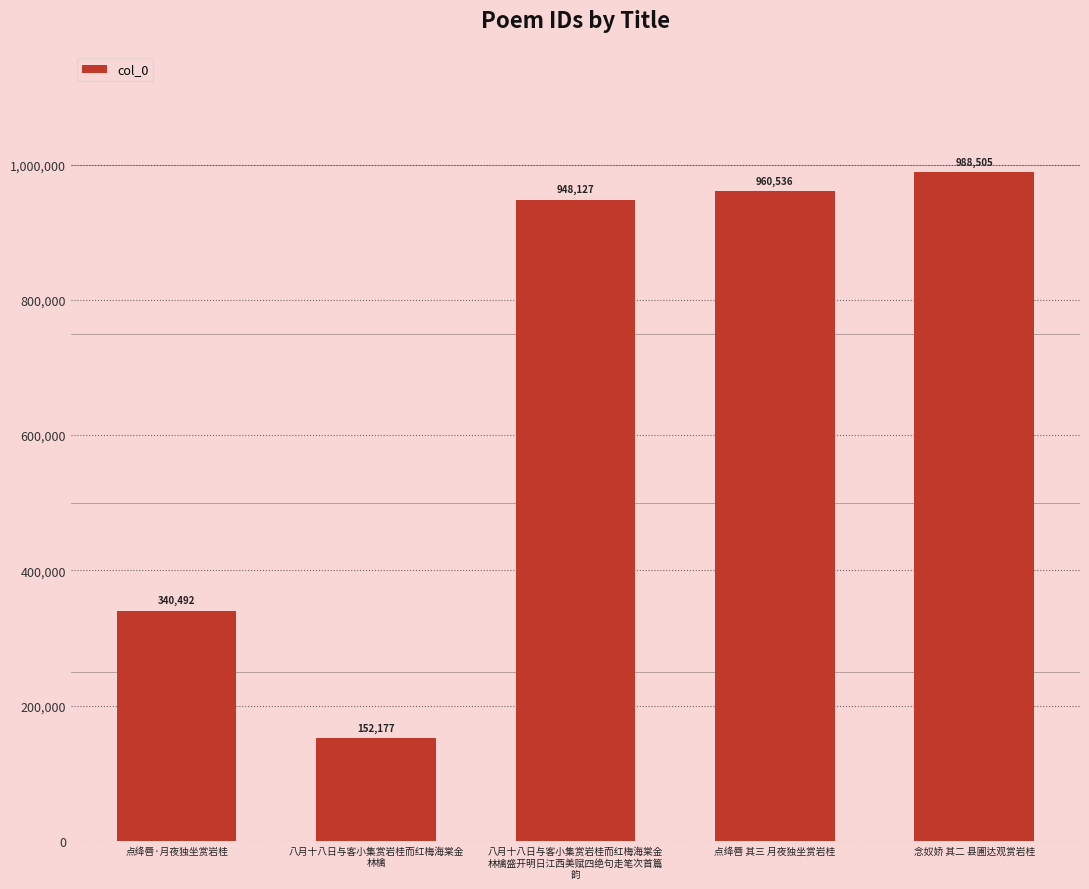

What is the average value?

677967